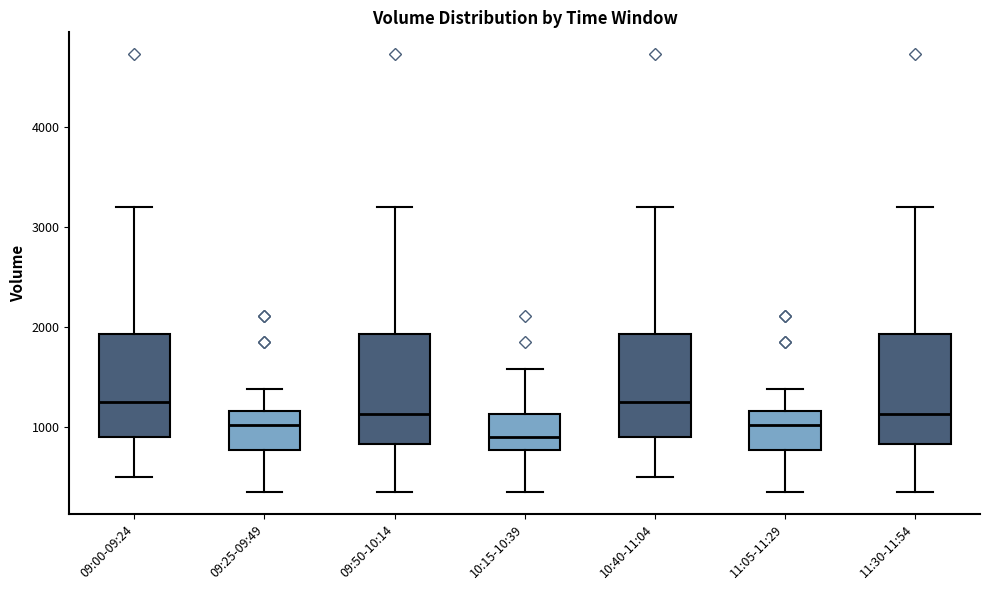

Where is the upper edge of the box for 10:40-11:04 on the y-axis? The values are not printed on the chart, so give them approximately, as read against the axis.

1900